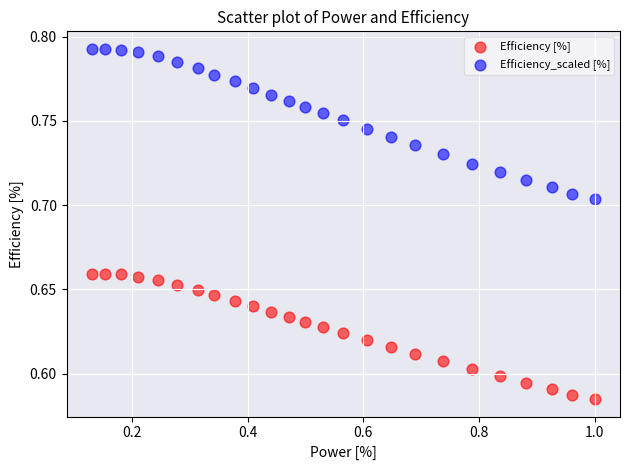

Across all data points, what is the range of X values (max minus min)?

0.9